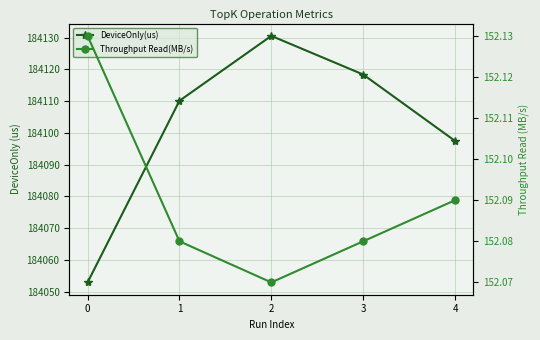

True or false: Throughput Read(MB/s) and DeviceOnly(us) cross at least once.

False